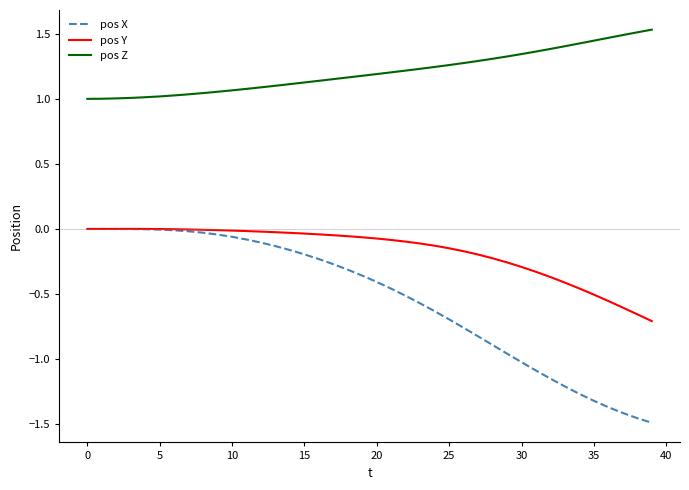

True or false: pos Y and pos Z cross at least once.

False